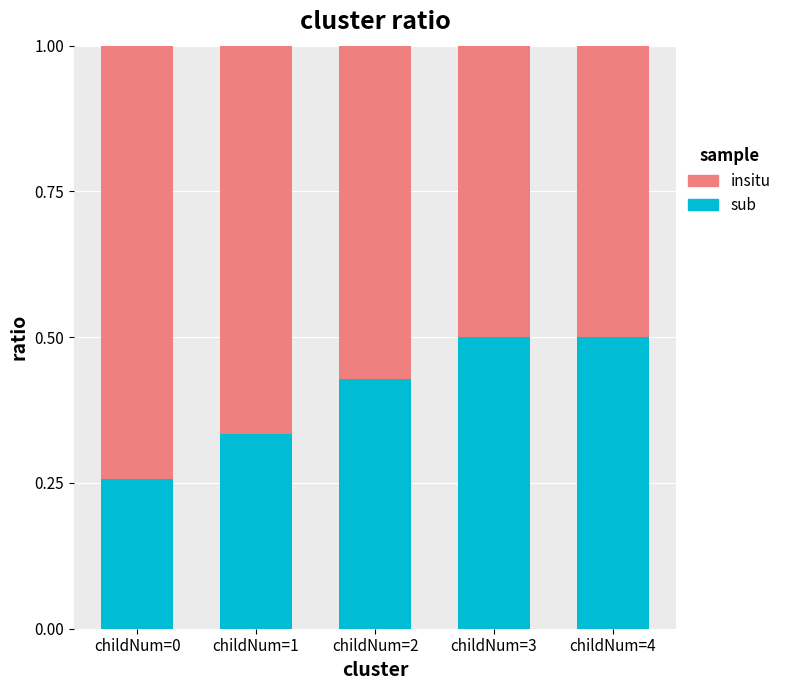

What is the sum of the sub values at childNum=4 and childNum=2?

0.9